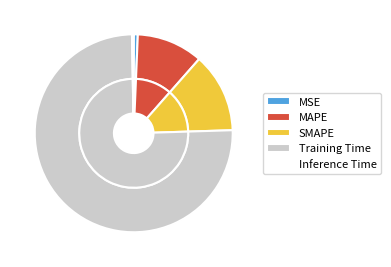

To the nearest percent, what is the difference between the Inference Time and SMAPE slice percentages?

13%